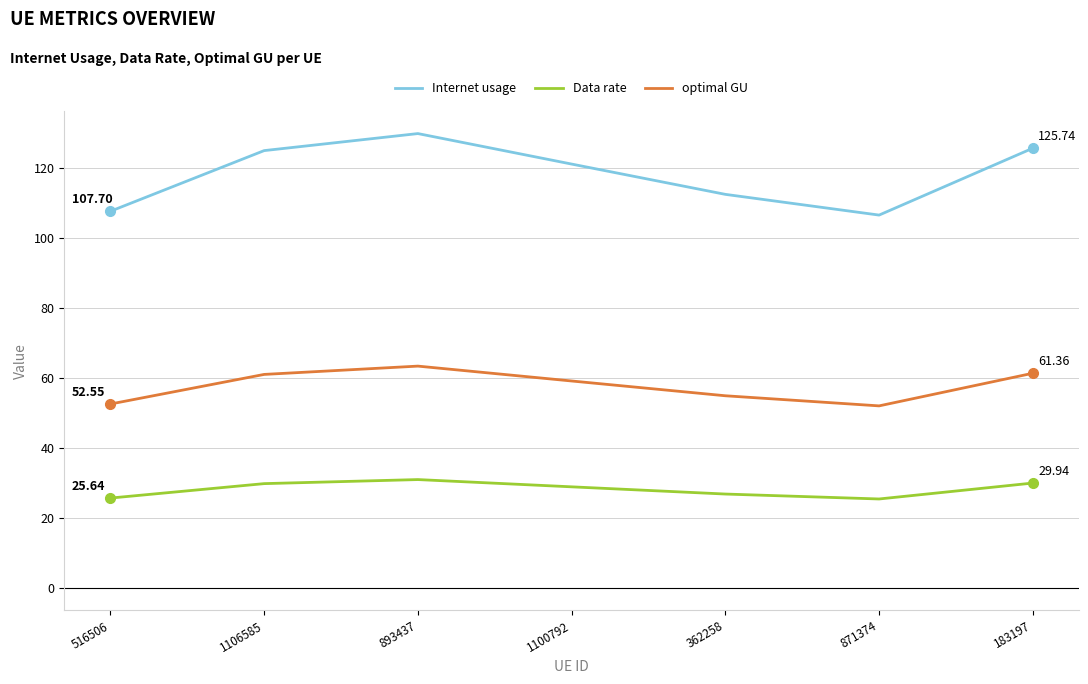

Does the chart display data point markers on the line(s)?

No